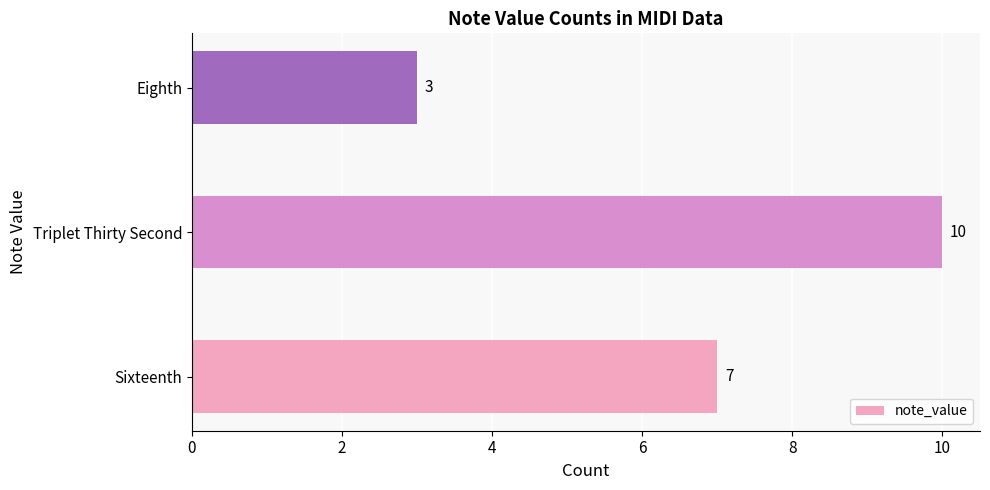

Approximately how many times larger is the value at Triplet Thirty Second compared to Eighth?

3.3